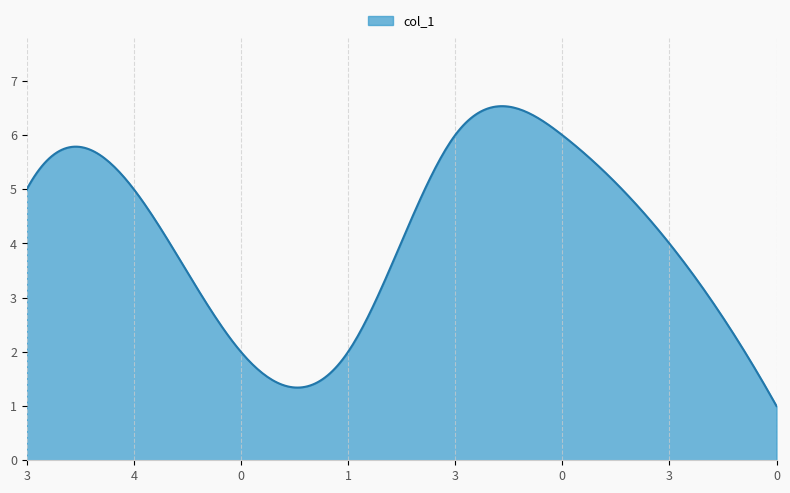

What is the maximum value shown in the chart?

6.5